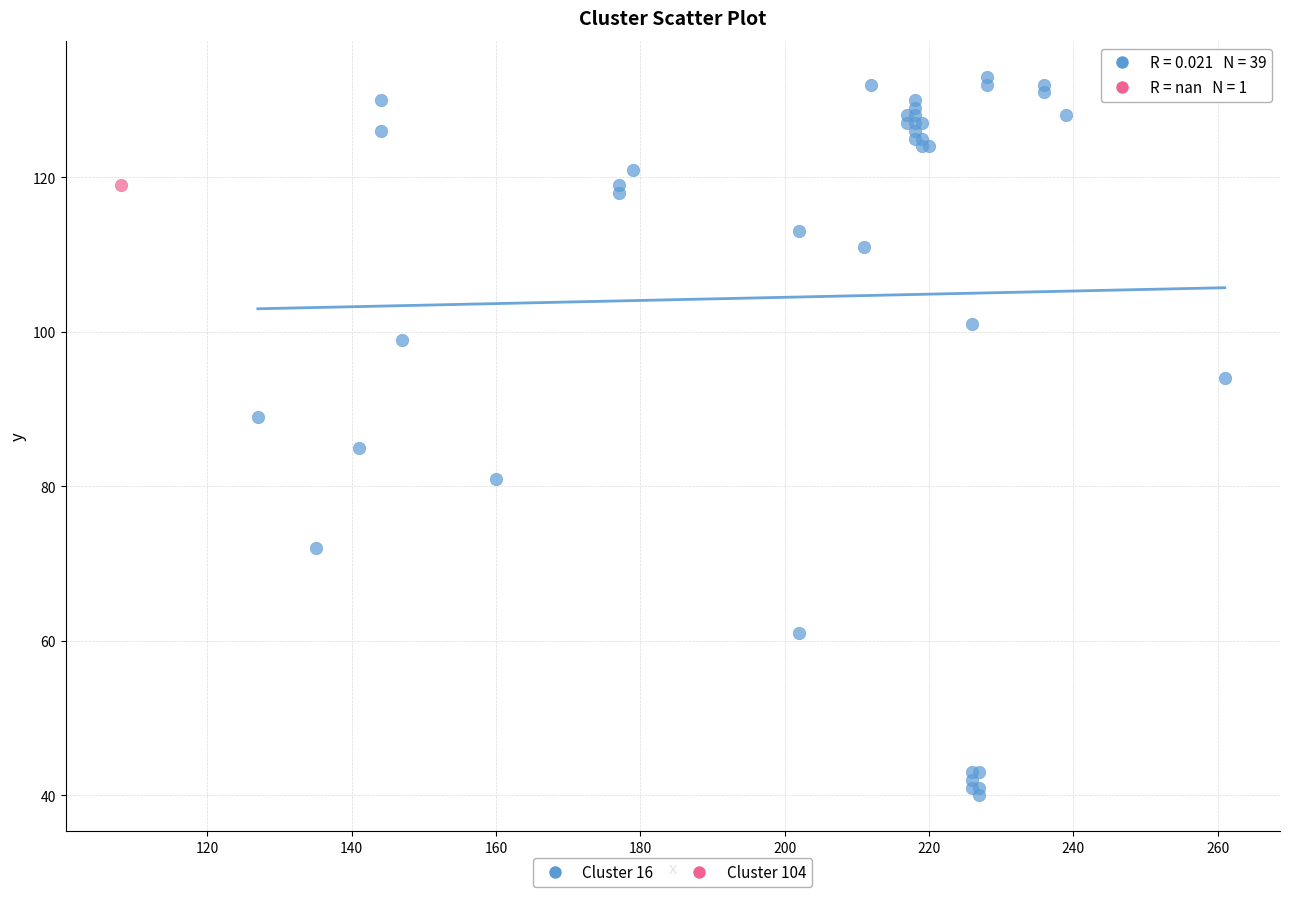

What are all the series names shown in the legend?

Cluster 16, Cluster 104